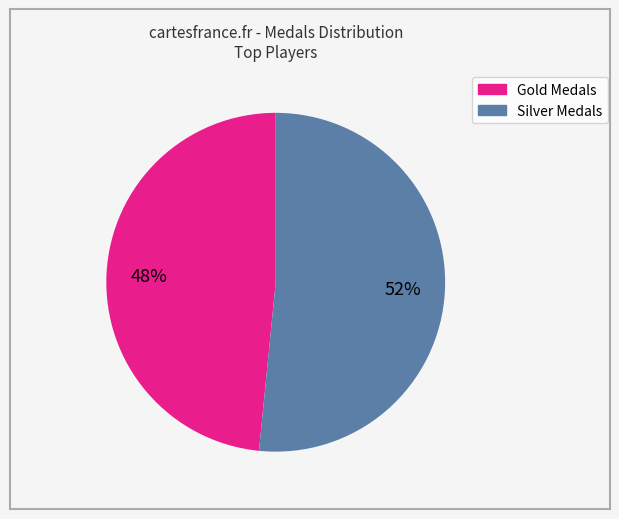

Does any single category account for the majority?

Yes